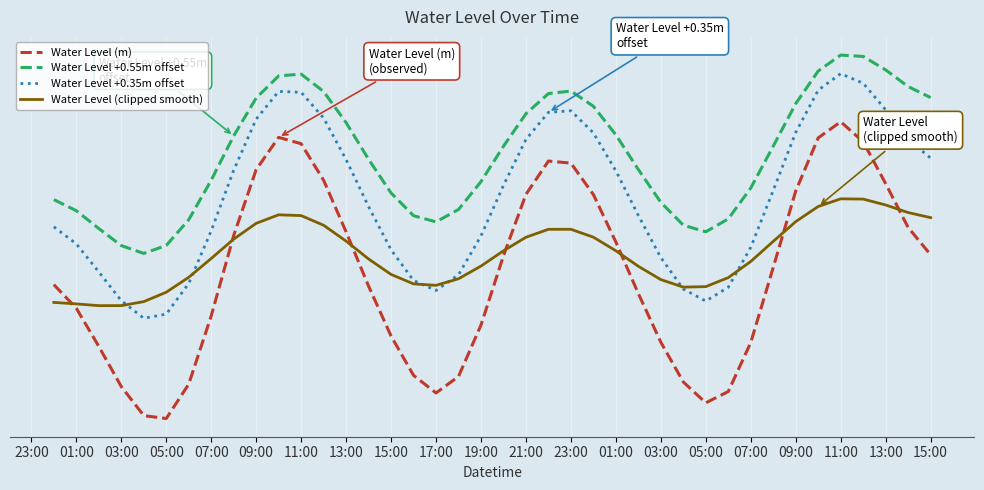

What is the highest value of the Water Level +0.55m offset series?

1.3